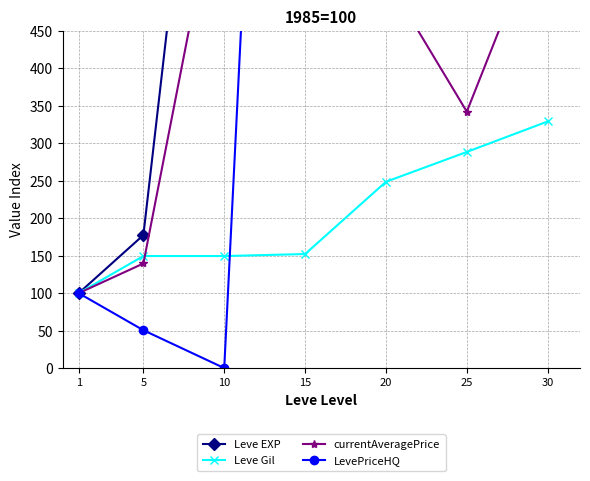

Reading left to right, what are all the values shown in this chart?

Leve EXP: 100.0	177.5	1116.2	1865.0	2140.0	3156.2	5176.2
Leve Gil: 100.0	149.6	149.6	152.2	248.7	288.5	329.2
currentAveragePrice: 100.0	139.6	692.4	1379.4	521.8	342.2	614.6
LevePriceHQ: 100.0	50.5	0.0	2178.6	1024.9	22248809.4	534.0